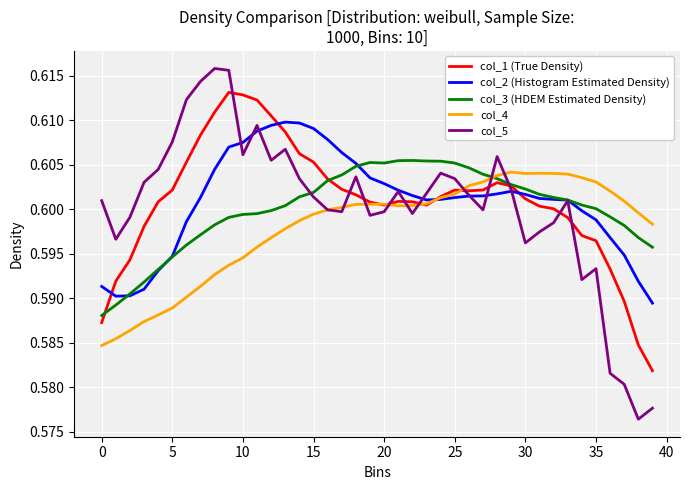

Reading left to right, what are all the values shown in this chart?

col_1 (True Density): 0.6	0.6	0.6	0.6	0.6	0.6	0.6	0.6	0.6	0.6	0.6	0.6	0.6	0.6	0.6	0.6	0.6	0.6	0.6	0.6	0.6	0.6	0.6	0.6	0.6	0.6	0.6	0.6	0.6	0.6	0.6	0.6	0.6	0.6	0.6	0.6	0.6	0.6	0.6	0.6
col_2 (Histogram Estimated Density): 0.6	0.6	0.6	0.6	0.6	0.6	0.6	0.6	0.6	0.6	0.6	0.6	0.6	0.6	0.6	0.6	0.6	0.6	0.6	0.6	0.6	0.6	0.6	0.6	0.6	0.6	0.6	0.6	0.6	0.6	0.6	0.6	0.6	0.6	0.6	0.6	0.6	0.6	0.6	0.6
col_3 (HDEM Estimated Density): 0.6	0.6	0.6	0.6	0.6	0.6	0.6	0.6	0.6	0.6	0.6	0.6	0.6	0.6	0.6	0.6	0.6	0.6	0.6	0.6	0.6	0.6	0.6	0.6	0.6	0.6	0.6	0.6	0.6	0.6	0.6	0.6	0.6	0.6	0.6	0.6	0.6	0.6	0.6	0.6
col_4: 0.6	0.6	0.6	0.6	0.6	0.6	0.6	0.6	0.6	0.6	0.6	0.6	0.6	0.6	0.6	0.6	0.6	0.6	0.6	0.6	0.6	0.6	0.6	0.6	0.6	0.6	0.6	0.6	0.6	0.6	0.6	0.6	0.6	0.6	0.6	0.6	0.6	0.6	0.6	0.6
col_5: 0.6	0.6	0.6	0.6	0.6	0.6	0.6	0.6	0.6	0.6	0.6	0.6	0.6	0.6	0.6	0.6	0.6	0.6	0.6	0.6	0.6	0.6	0.6	0.6	0.6	0.6	0.6	0.6	0.6	0.6	0.6	0.6	0.6	0.6	0.6	0.6	0.6	0.6	0.6	0.6